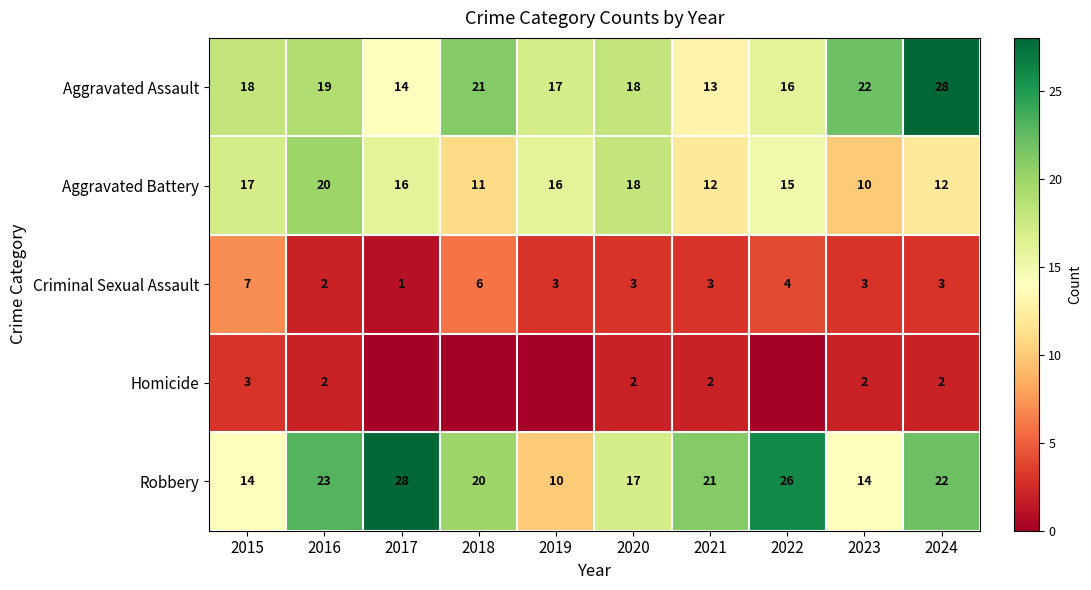

At which category does the chart reach its peak across all series?

2024